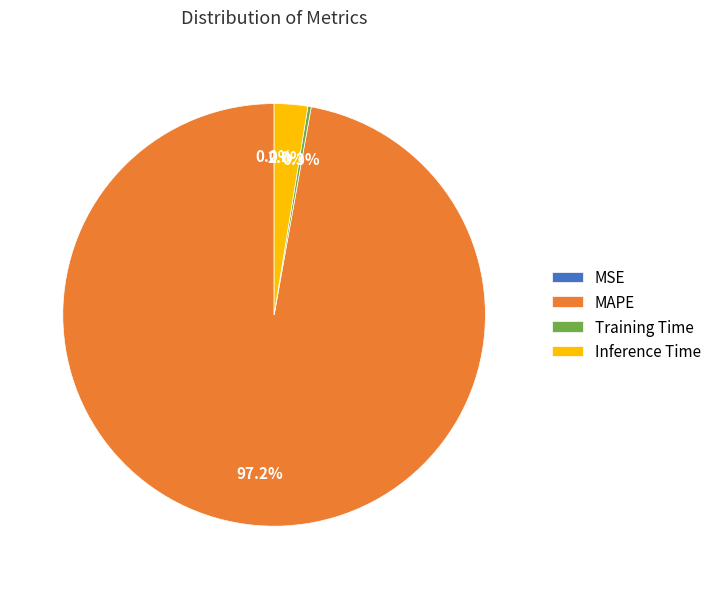

Is there a majority slice in this chart?

Yes